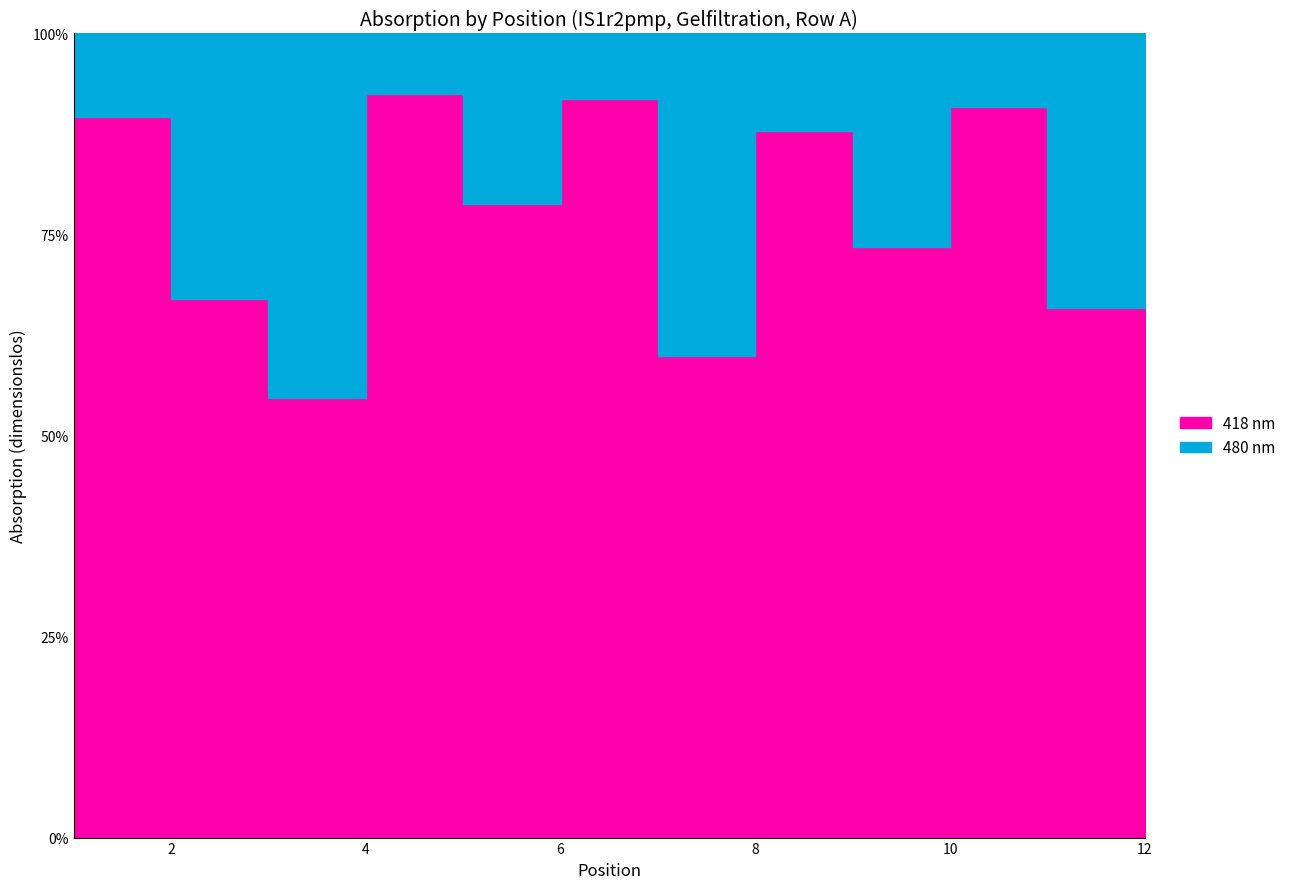

True or false: 418 nm and 480 nm cross at least once.

False